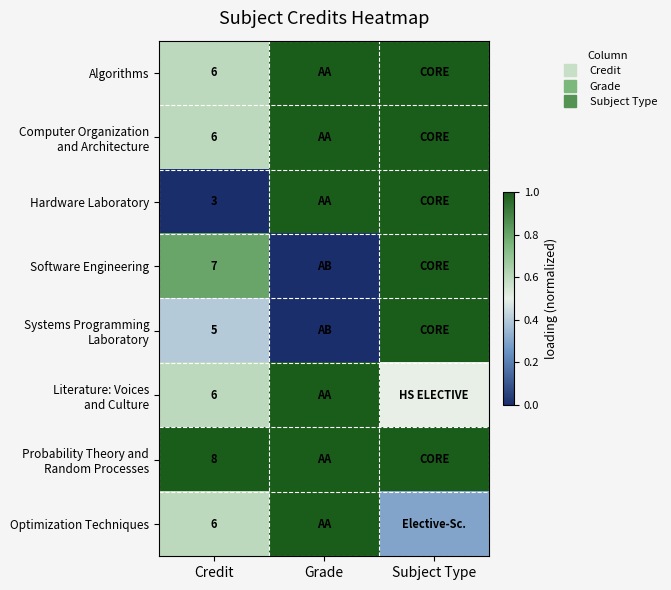

What is the total value across all series at Subject Type?

6.8